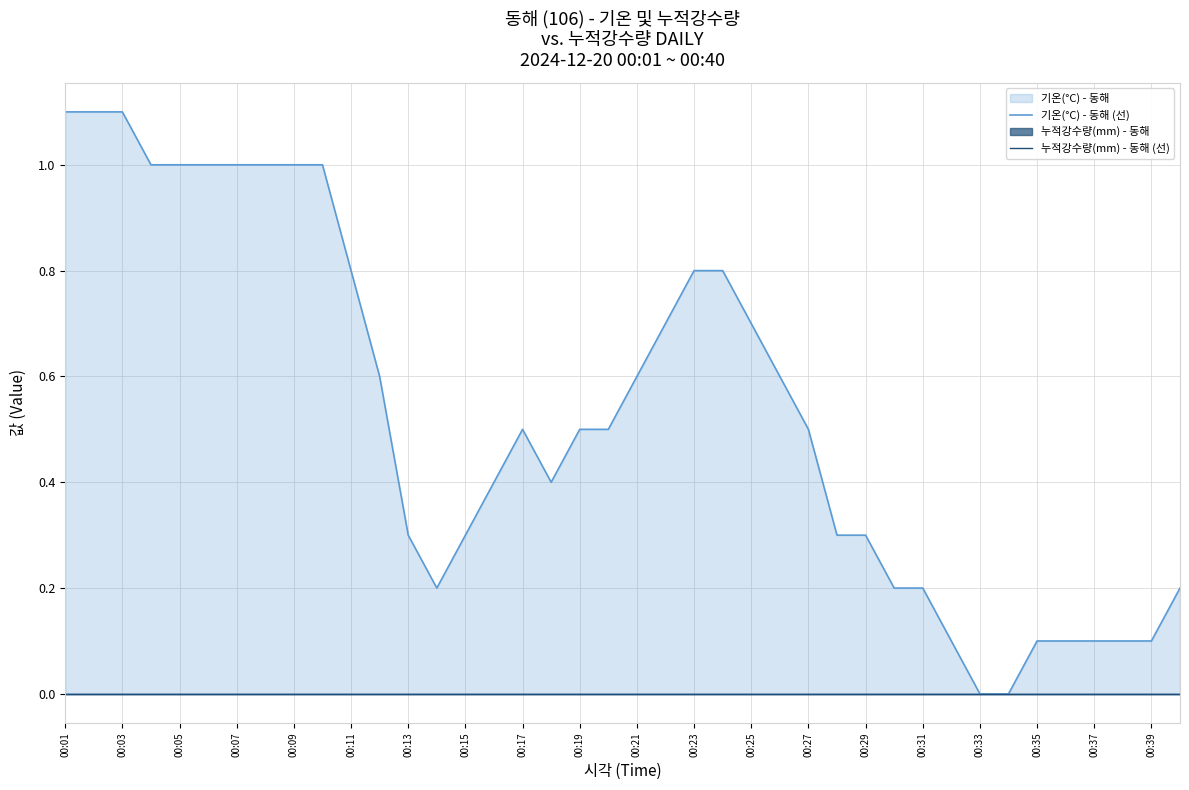

At how many categories does at least one series exceed 0?

38